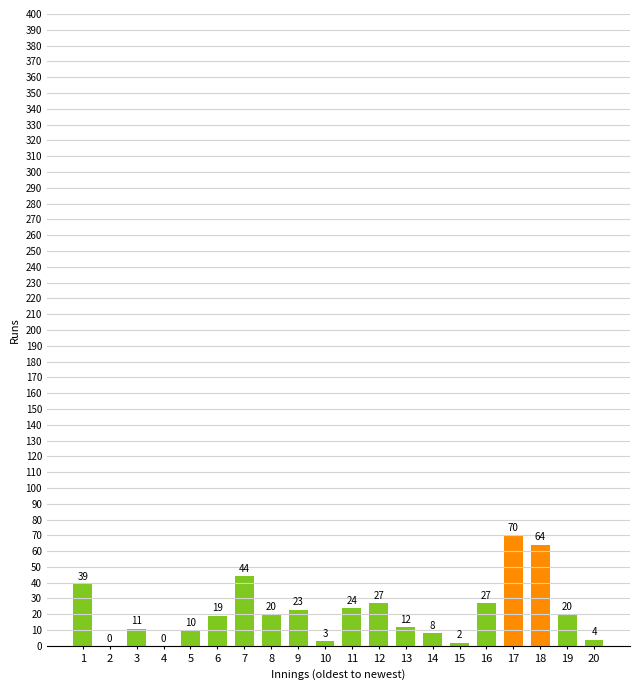

Which category has the highest value across all series?

17